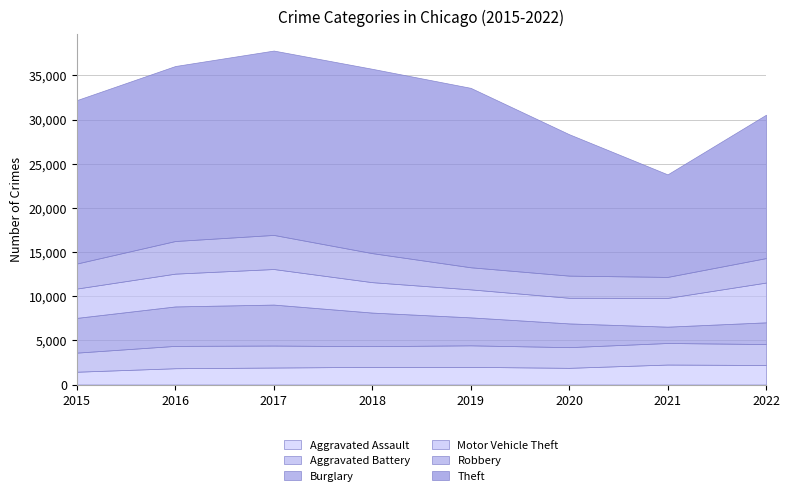

At which label does Motor Vehicle Theft reach its peak?

2022